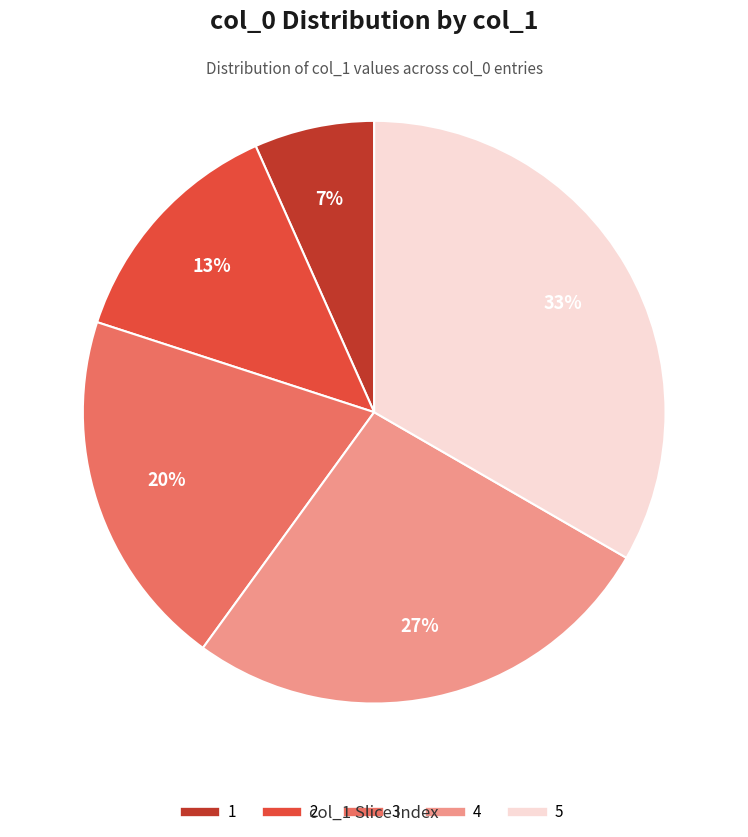

To the nearest percent, what is the average slice percentage?

20%